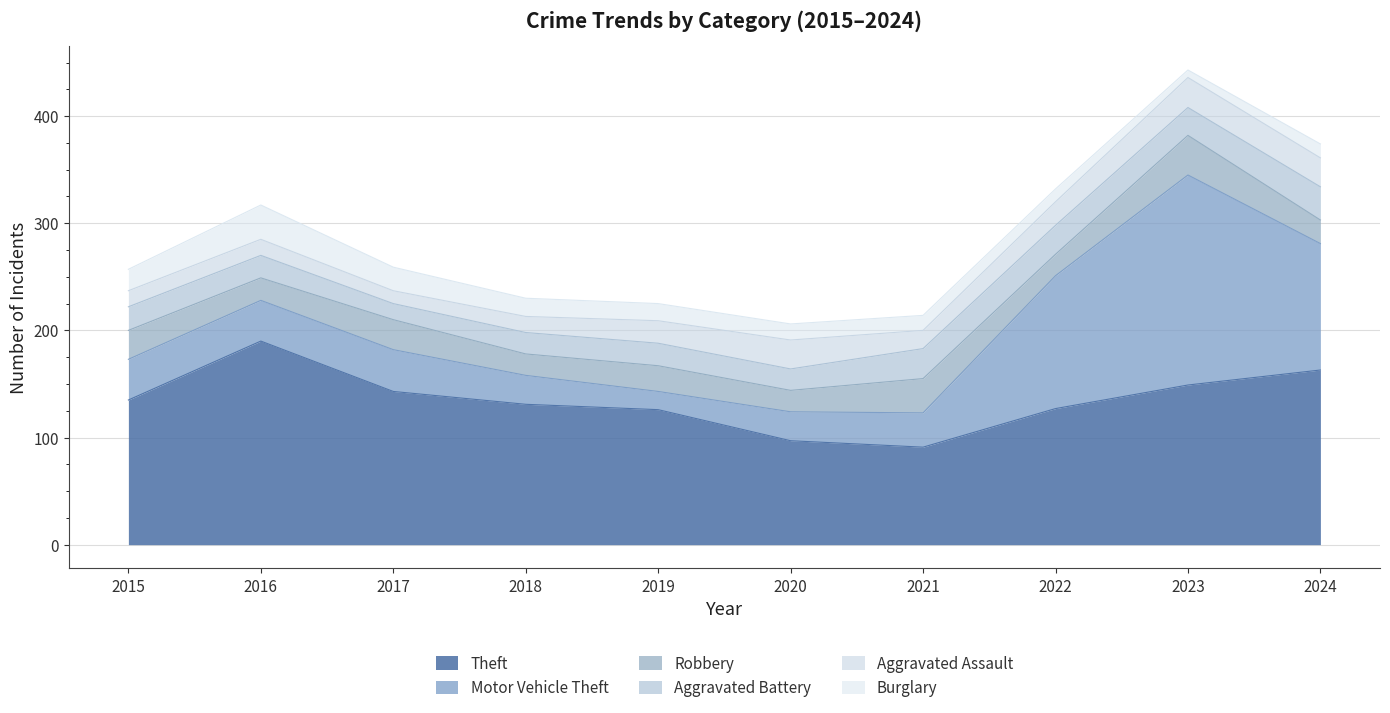

What is the average value of the Motor Vehicle Theft series?

66